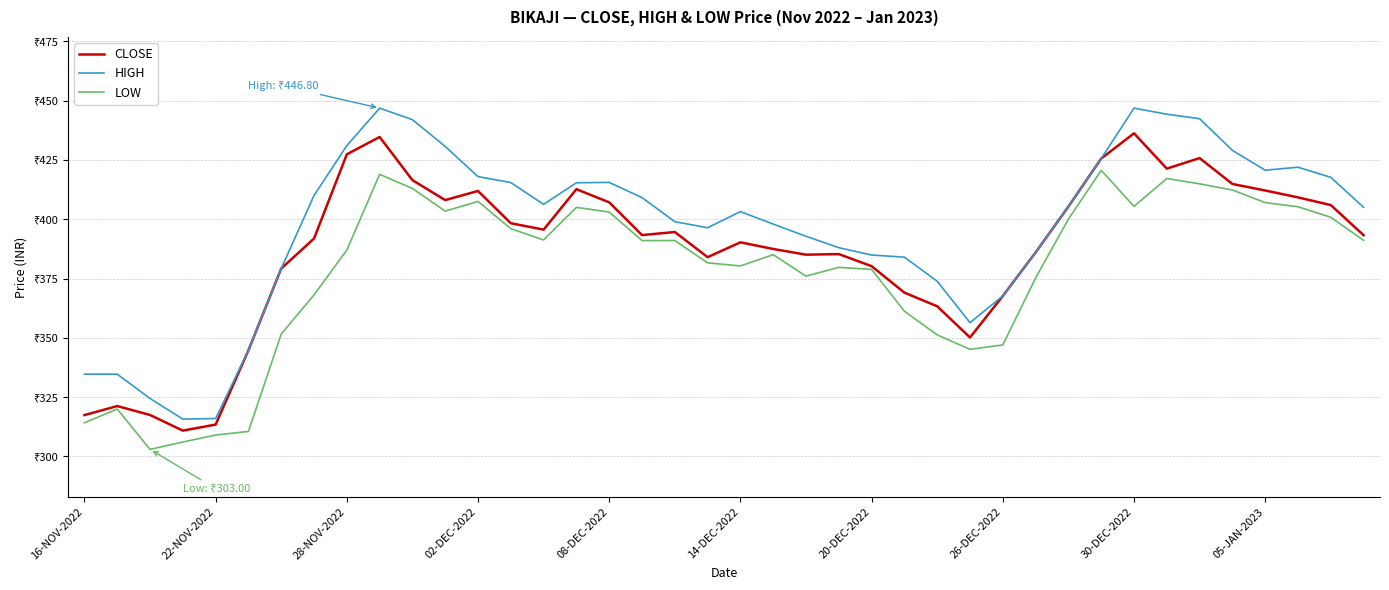

Which series has the largest total across all categories?

HIGH